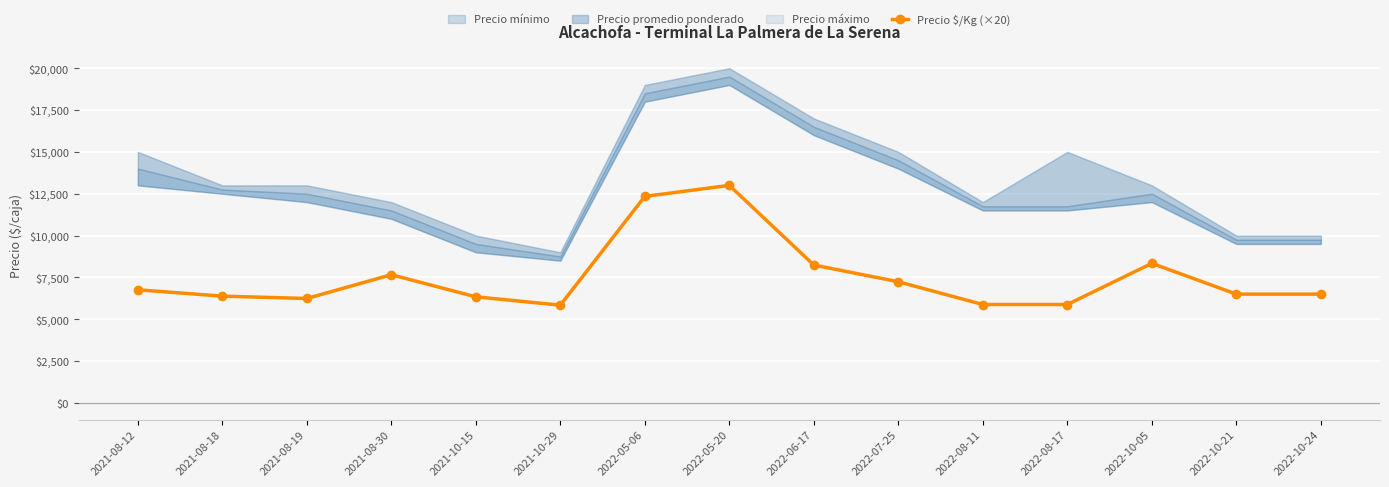

What value does the data have at 2021-08-19?

6240